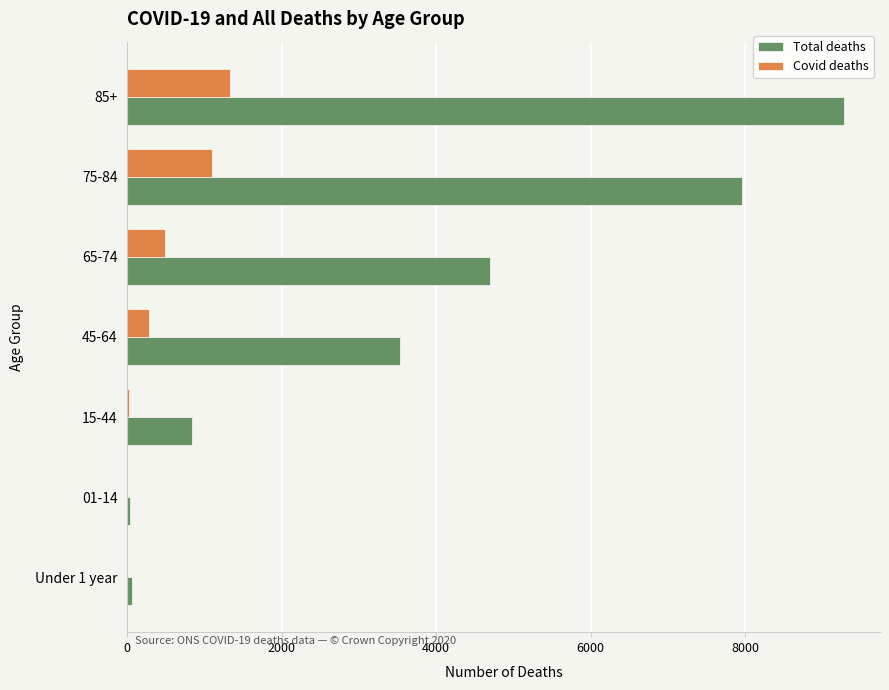

What is the maximum value shown in the chart?

9283